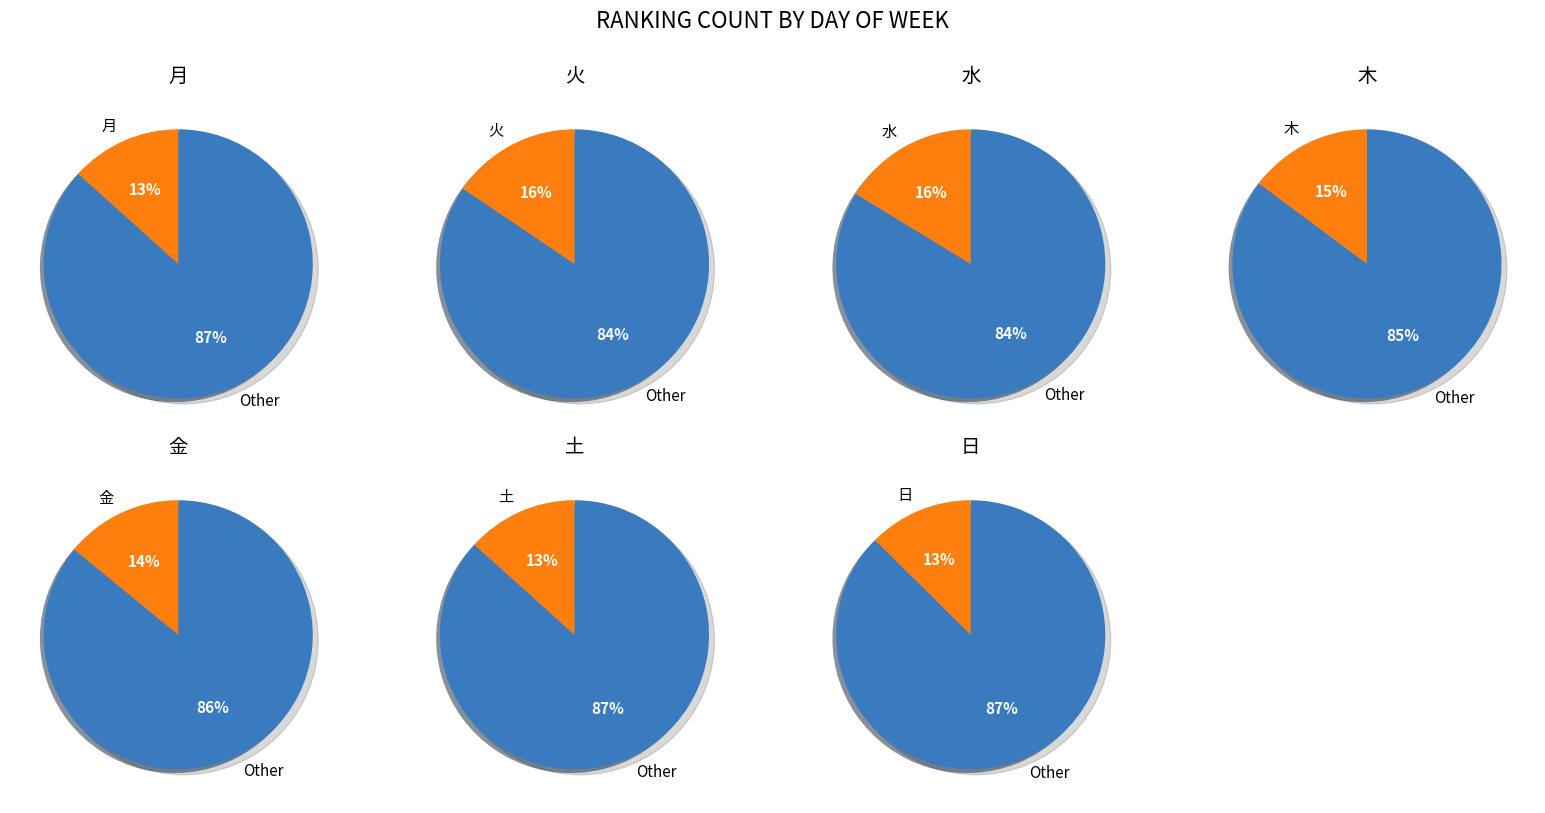

What percentage is NOT represented by 土?

86.7%